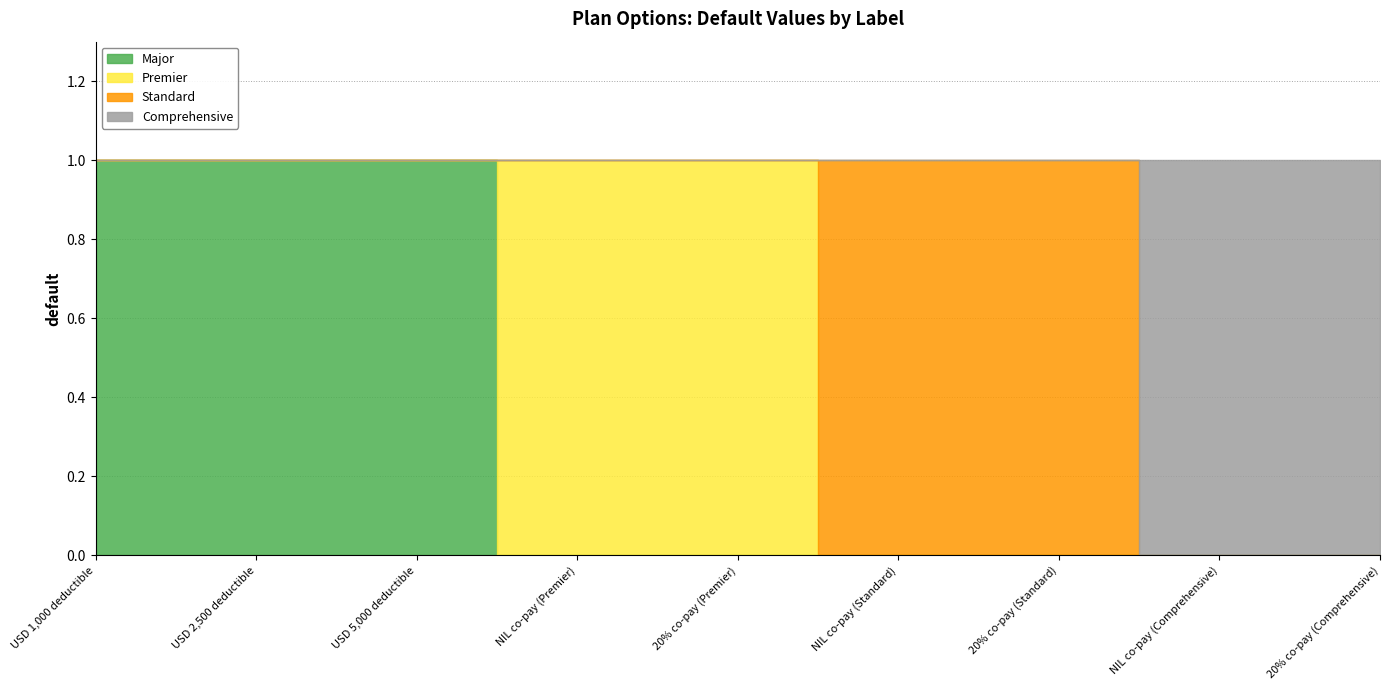

At how many categories does at least one series exceed 0?

9